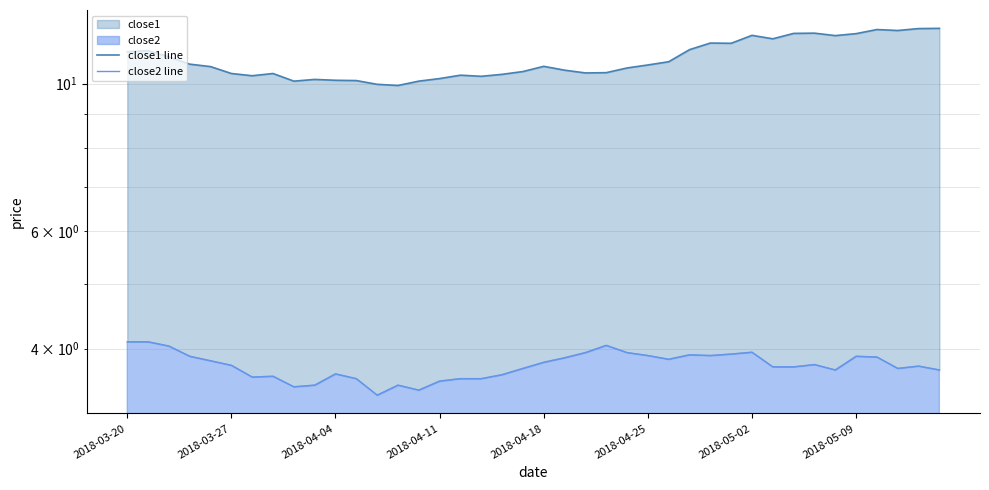

What is the total value across all series at 34?

15.5